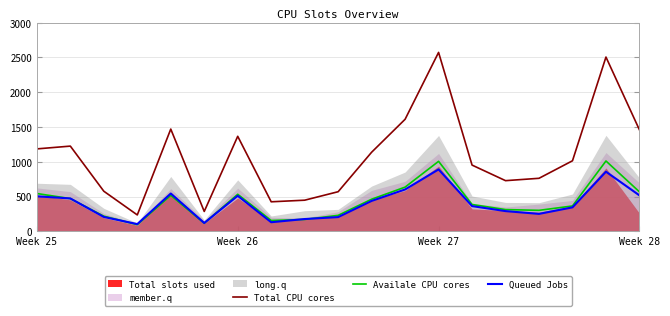

How many data points in Queued Jobs are less than 362?

9